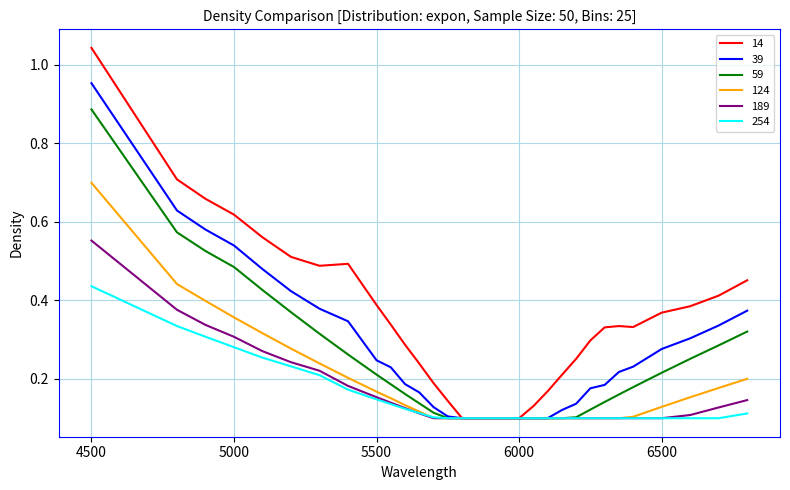

Which series has the largest range (max minus min)?

14